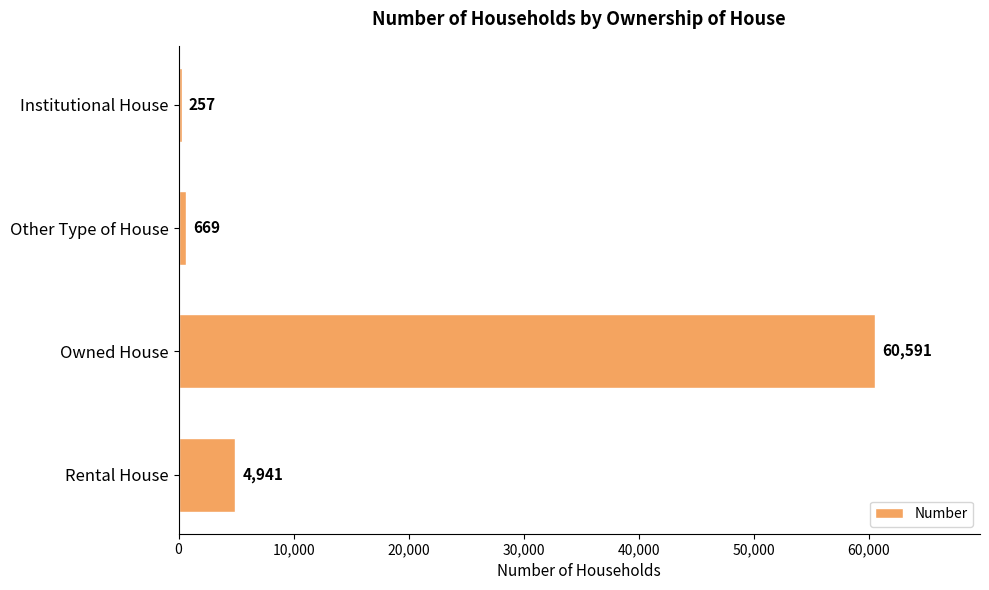

What is the change in value from Institutional House to Rental House?

+4684